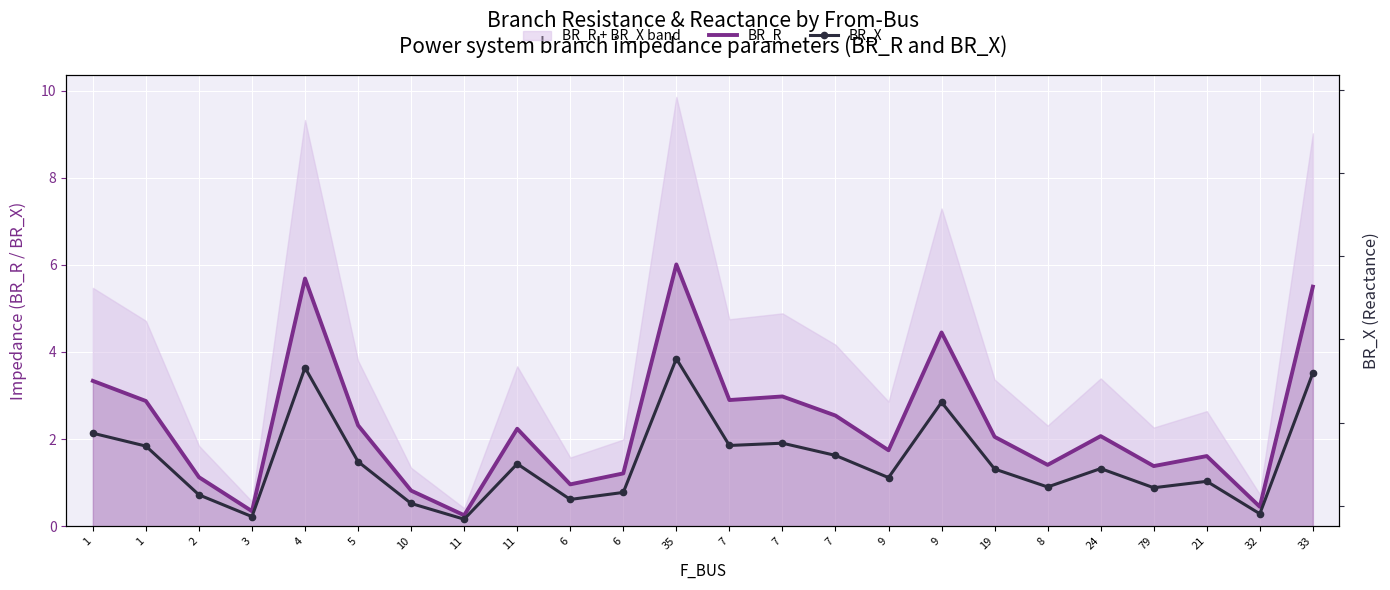

True or false: BR_X and BR_R cross at least once.

False